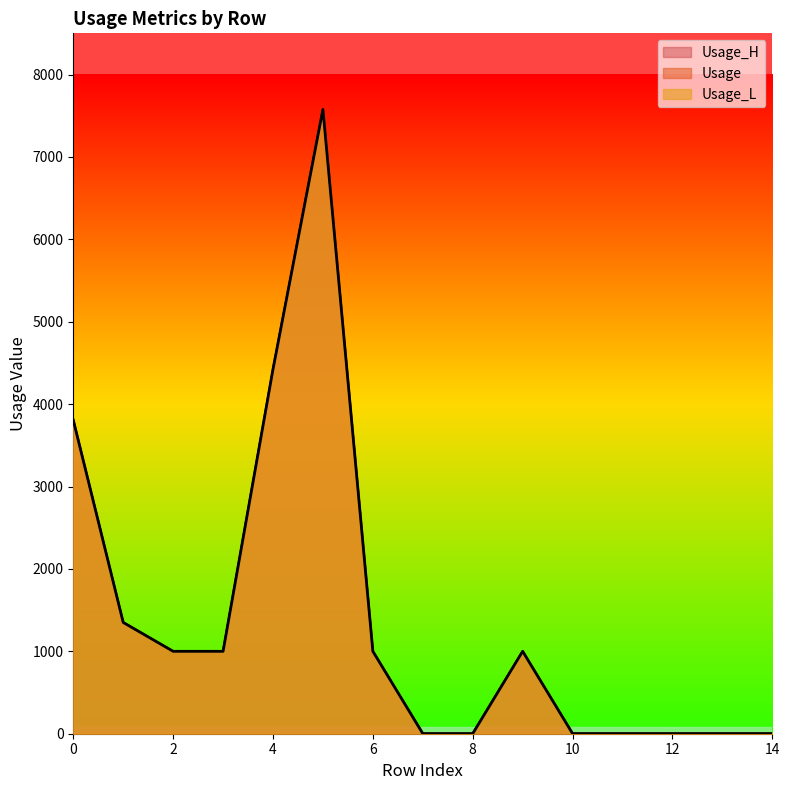

How many lines are shown in the chart?

3